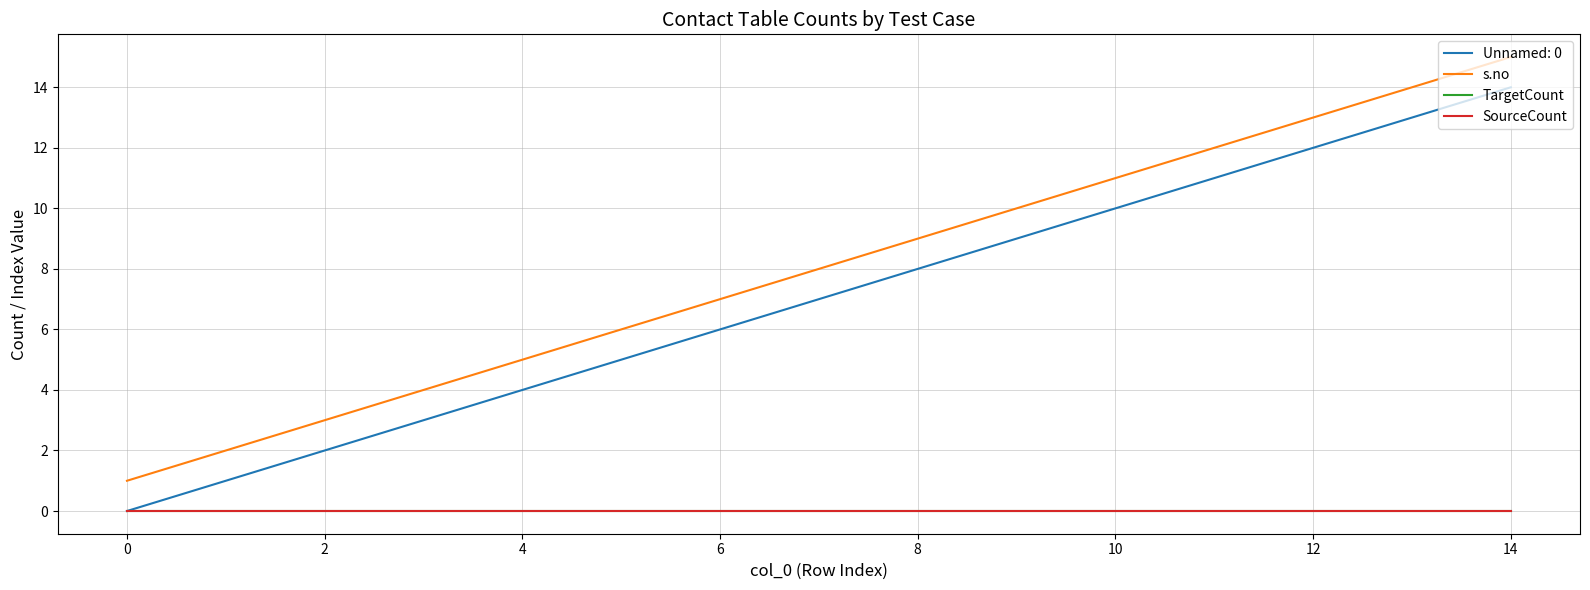

At which category is the sum across all series the highest?

14